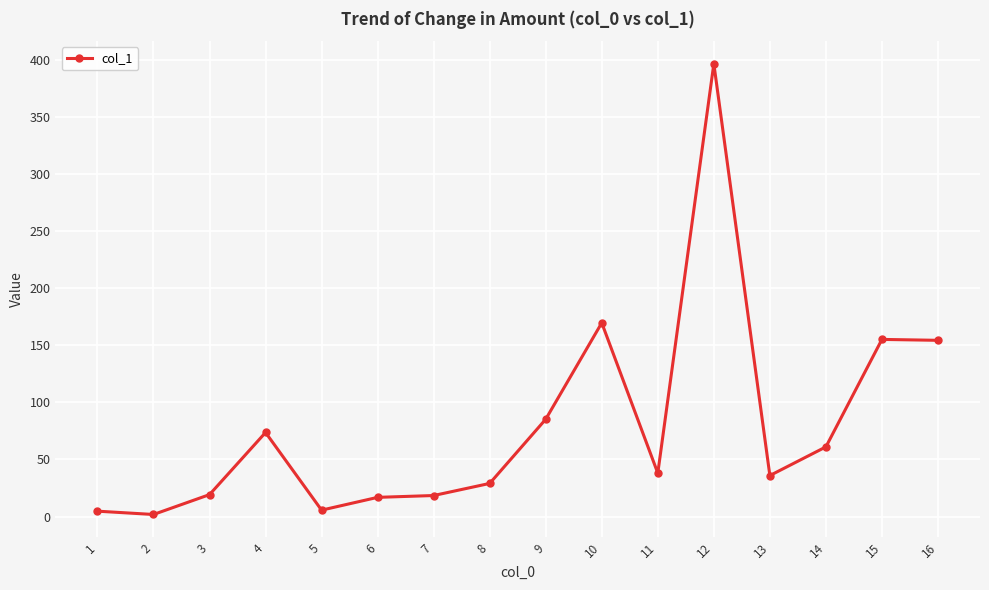

True or false: the data shows 8.0 at 11.

False